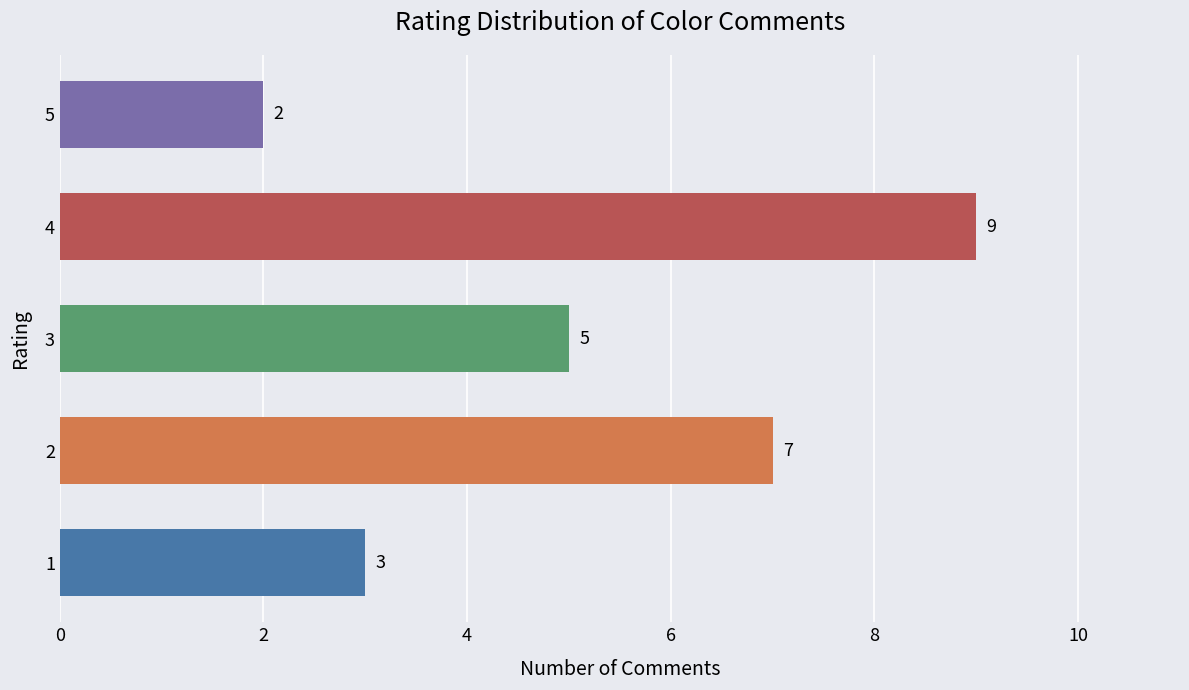

Are the bars horizontal?

Yes